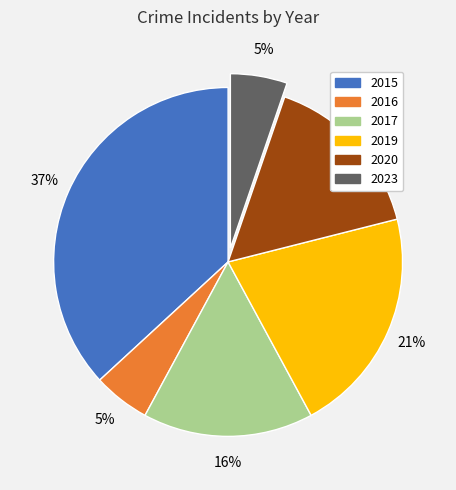

How many slices are in this pie chart?

6